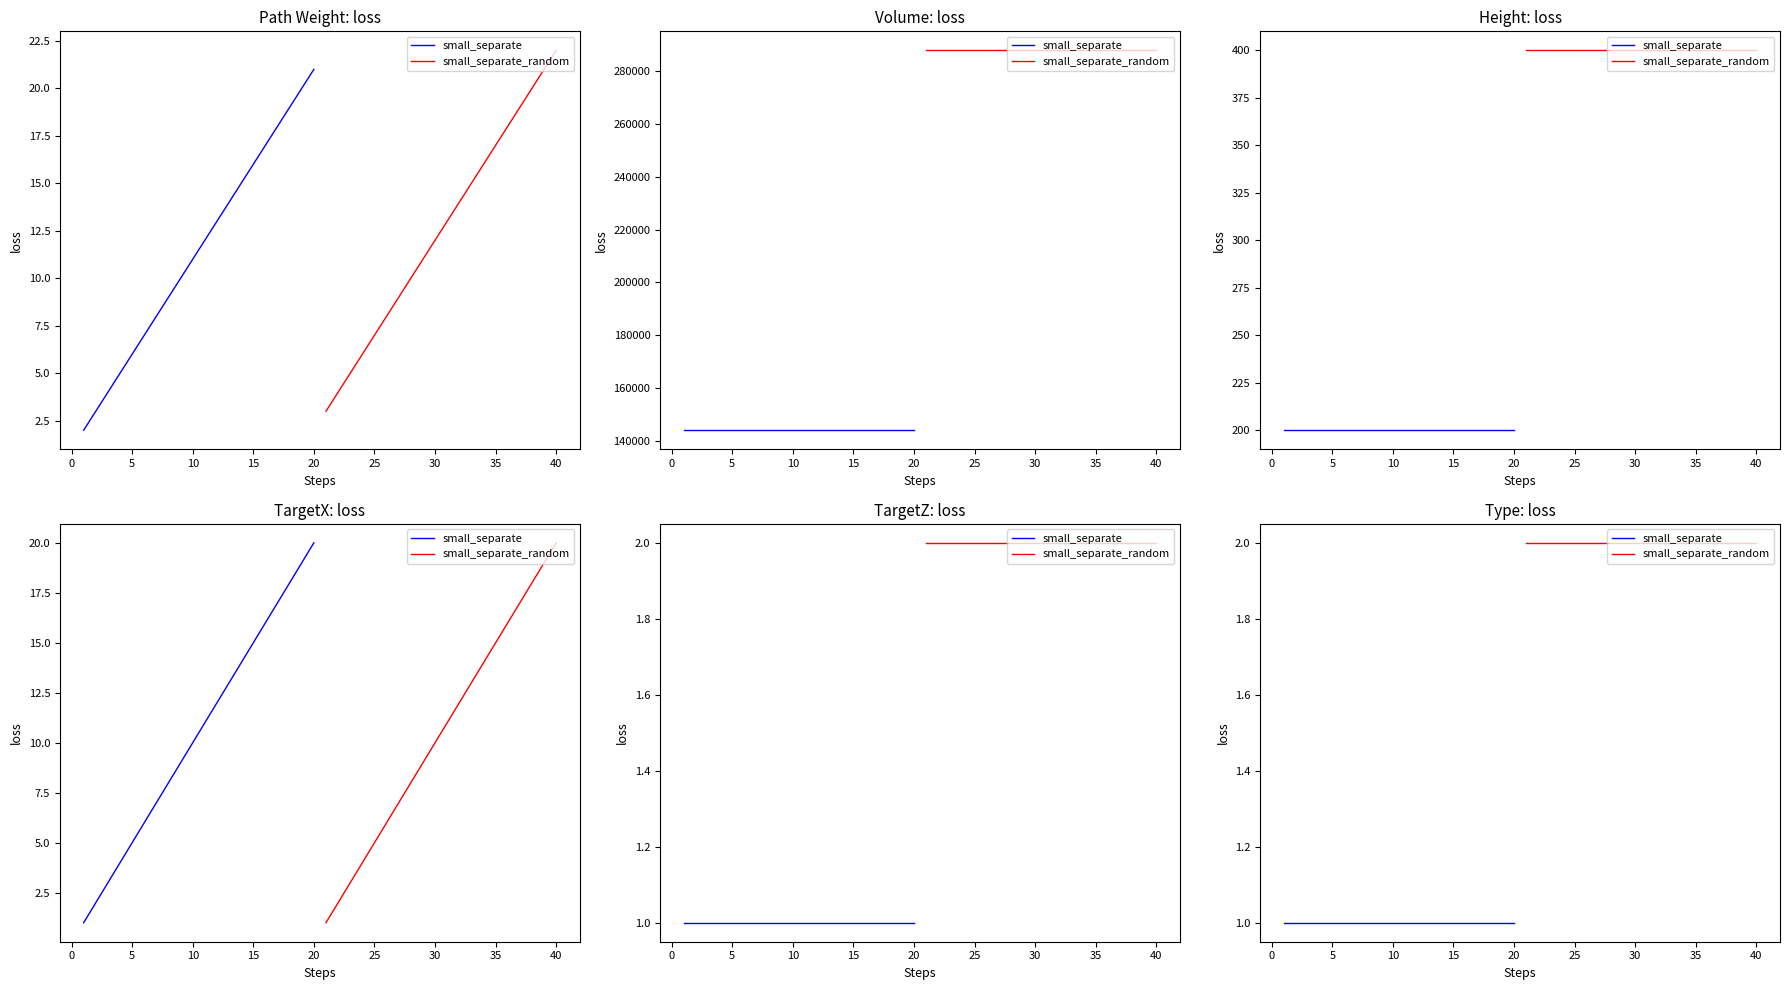

Rank the series by their maximum value, from lowest to highest.

small_separate, small_separate_random